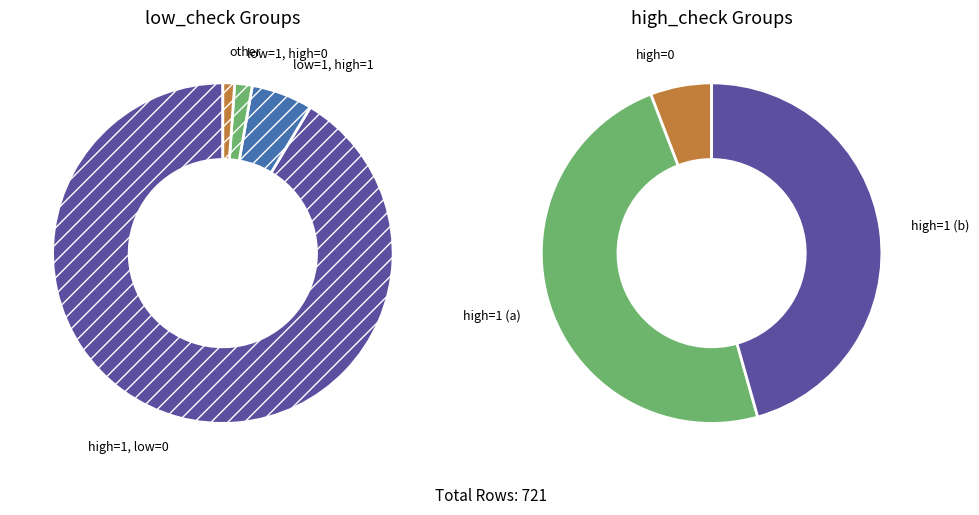

Which has a higher value, low_check=0, high_check=0 or low_check=1, high_check=1?

low_check=1, high_check=1